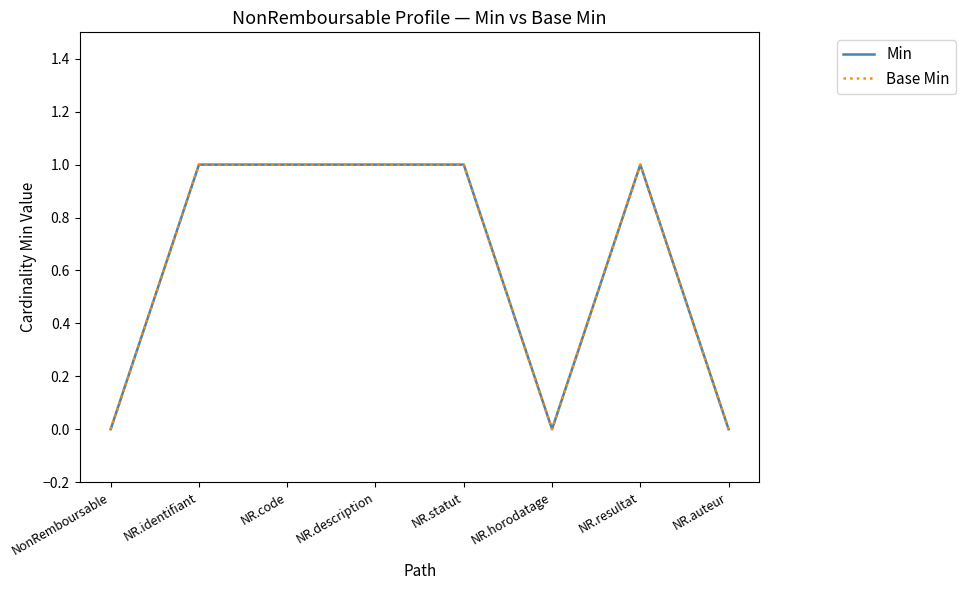

What is the total value across all series at NR.resultat?

2